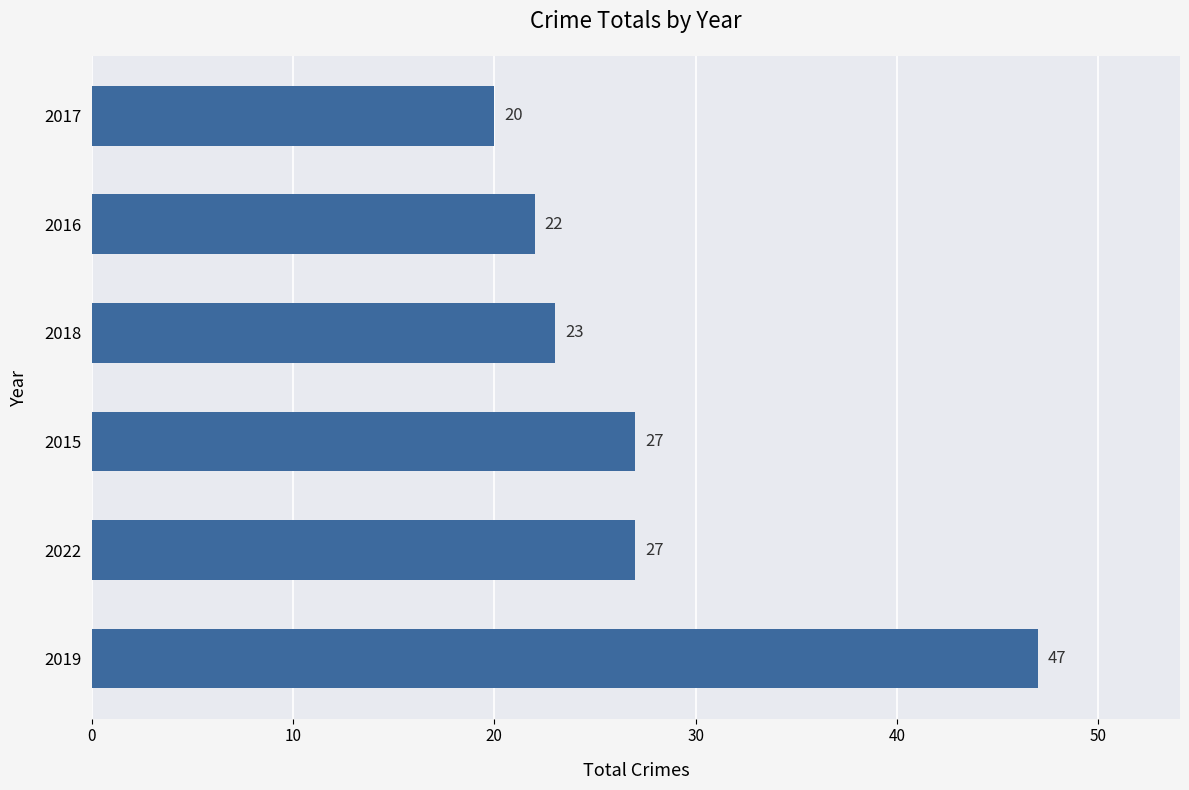

Are the bars grouped side by side (vs. stacked)?

No